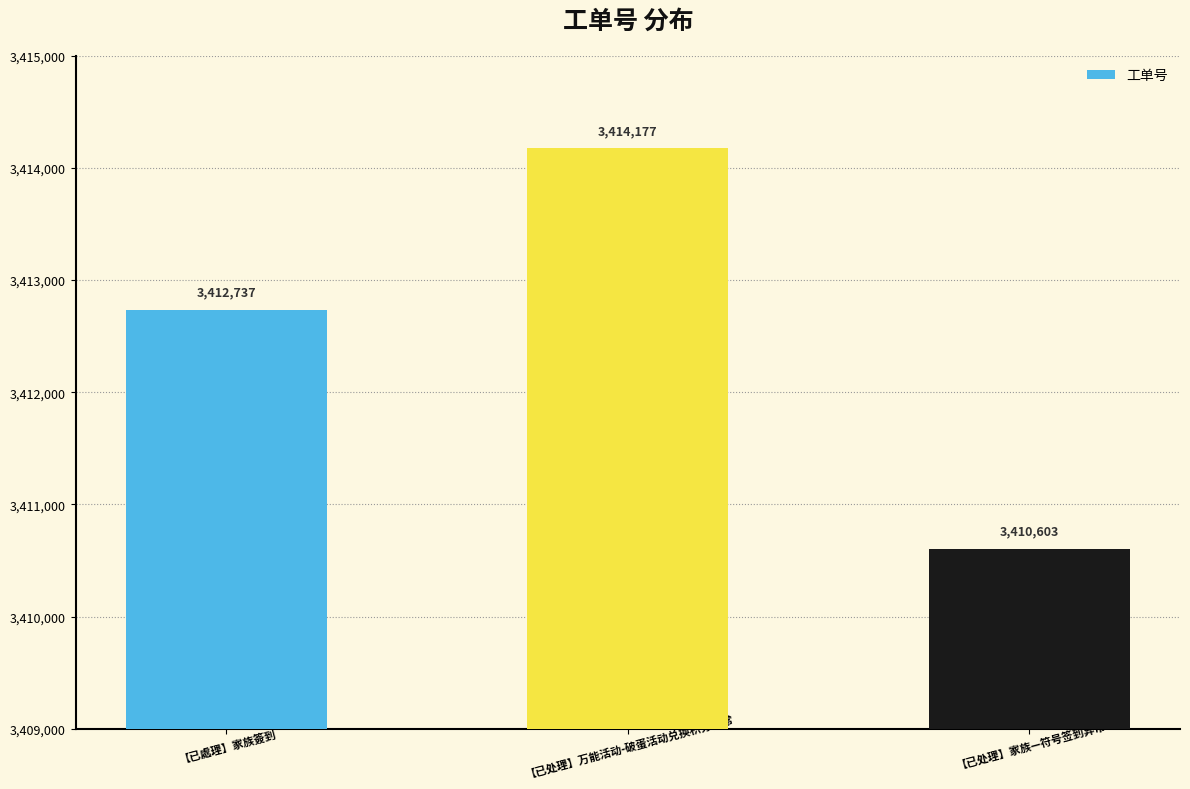

Which label corresponds to the largest value in the chart?

【已处理】万能活动-破蛋活动兑换积分异常